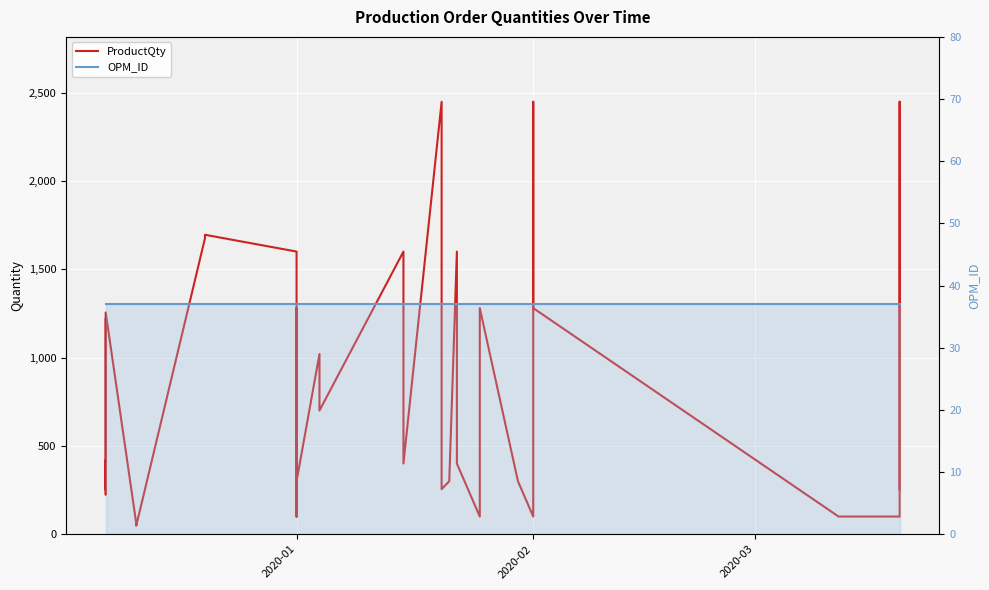

True or false: OPM_ID has more than 2 points higher than both neighbors.

False